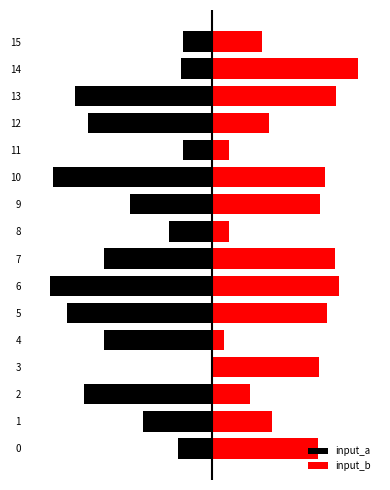

How many values in the input_a series exceed -63?

7